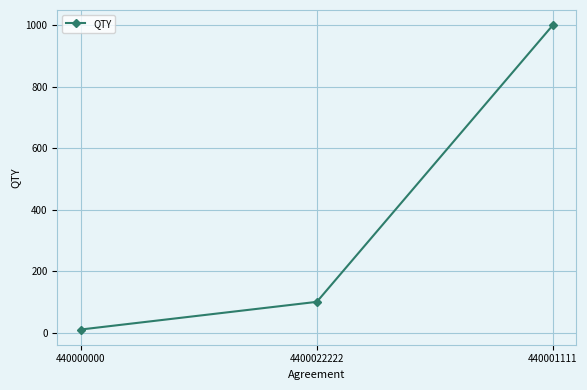

Rank the categories by value from highest to lowest.

440001111, 4400022222, 440000000